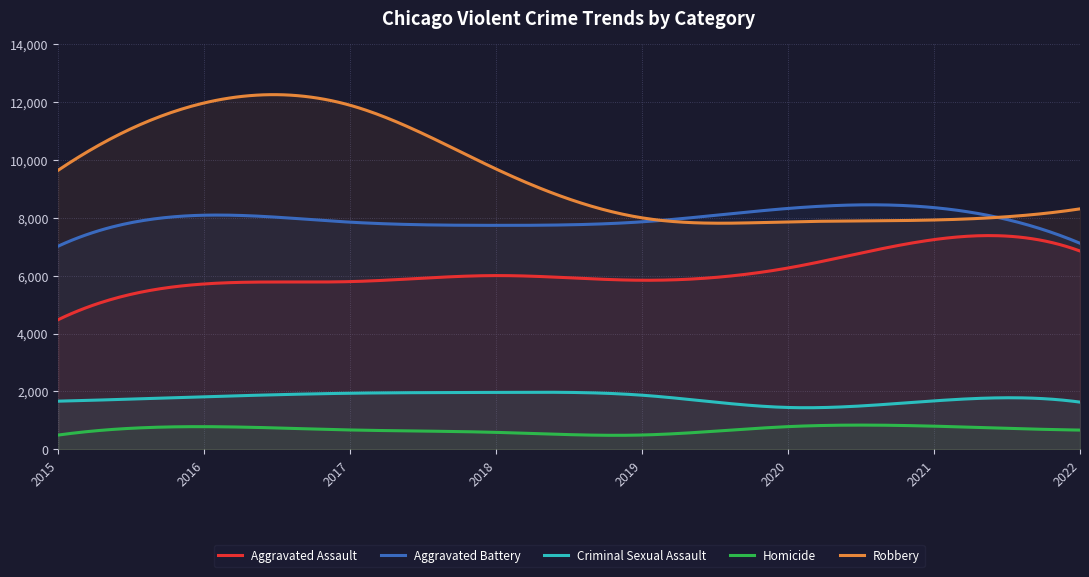

Does the chart have visible grid lines?

Yes